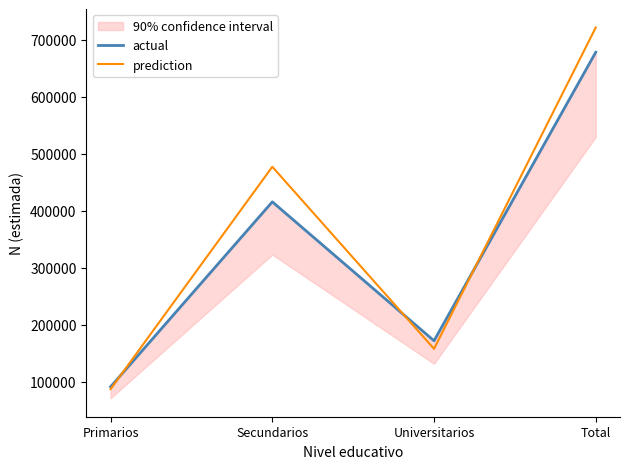

Where is the first local maximum for actual?

Secundarios